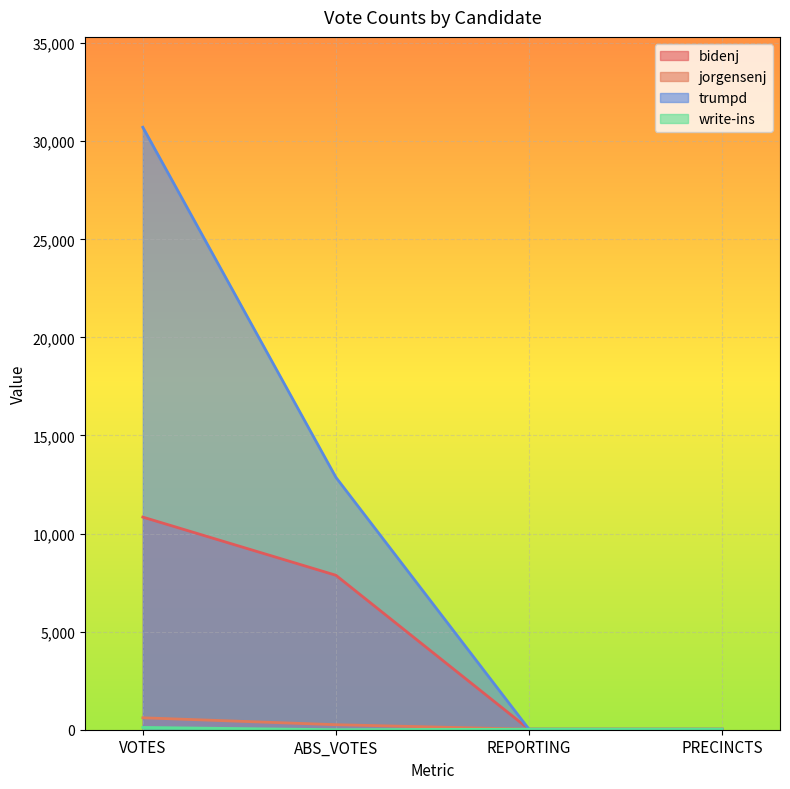

Read the bidenj value at REPORTING.

26